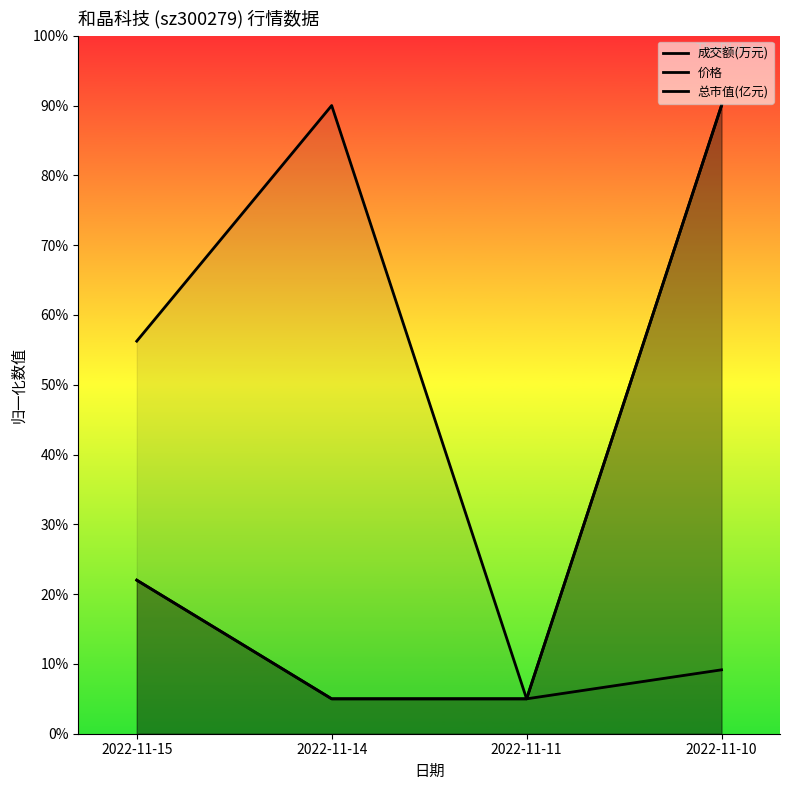

True or false: 价格 has a value of 0.3 at 2022-11-15.

False